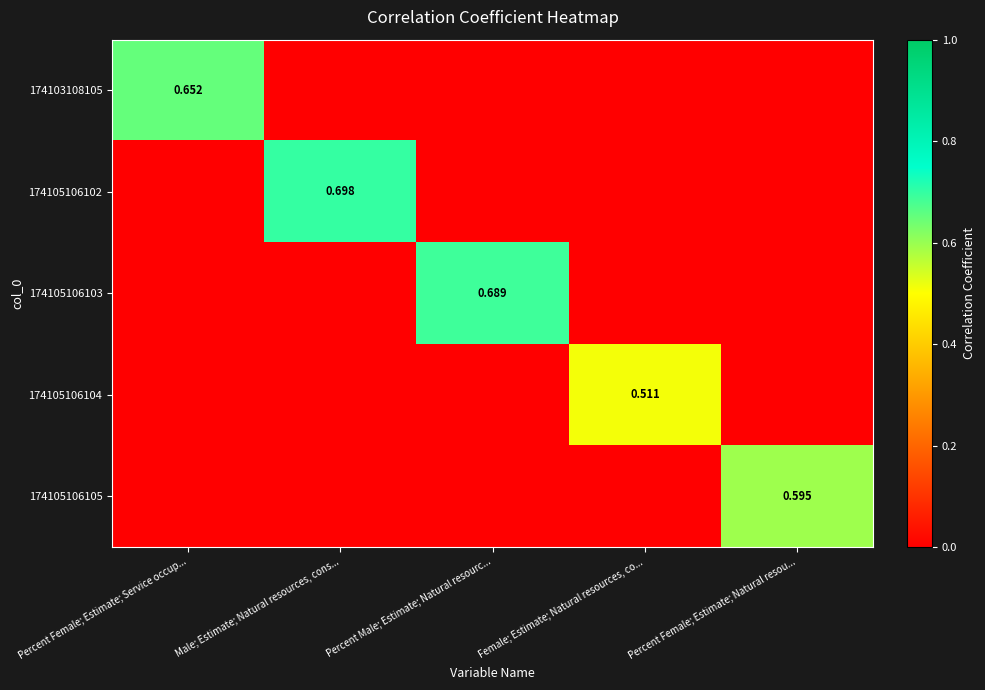

What is the greatest value displayed?

0.7